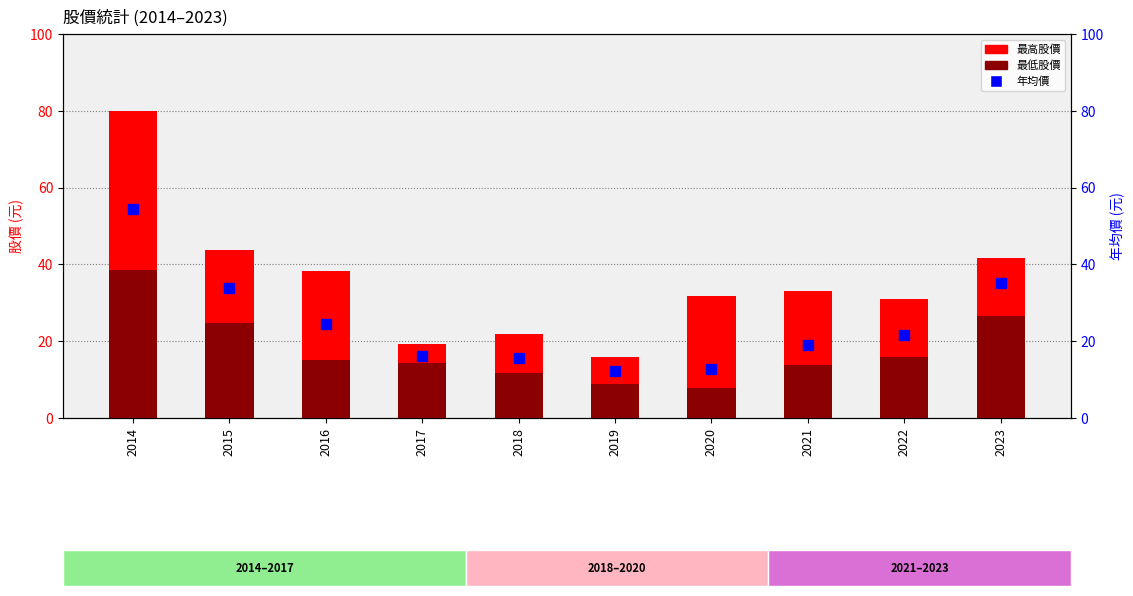

At which label does 年均價 first exceed 21?

2014